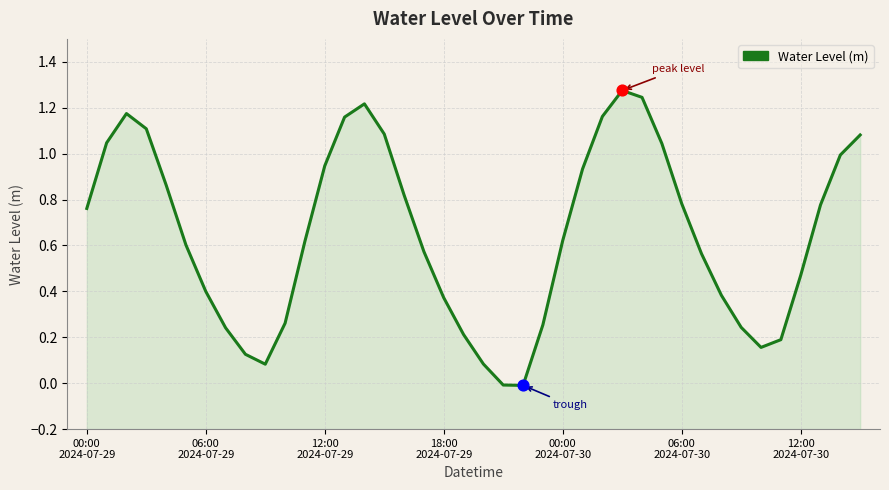

Approximately how many times larger is the value at 28 compared to 15?

1.1